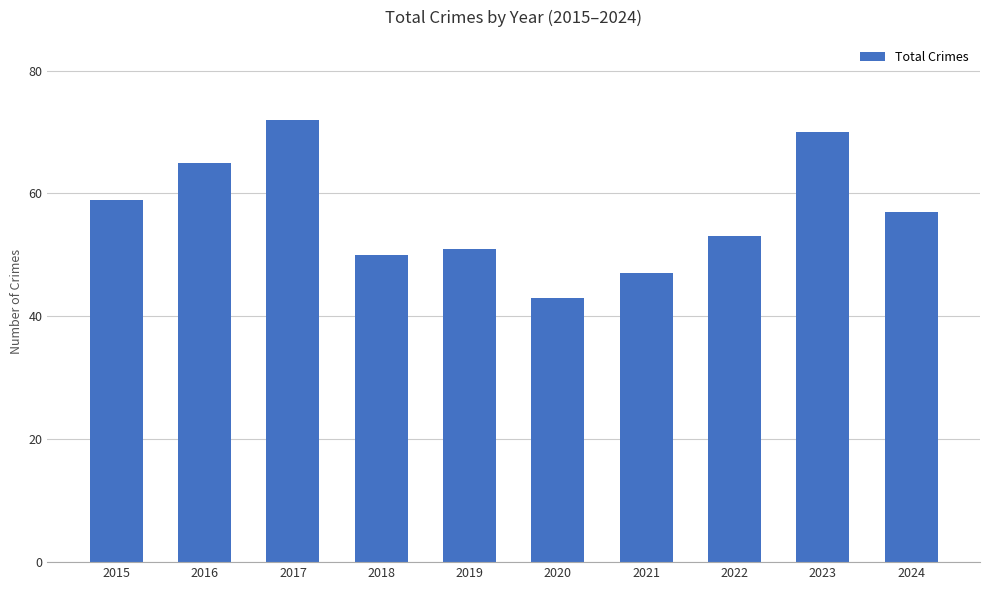

What is the value of the 10th bar from the left?

57